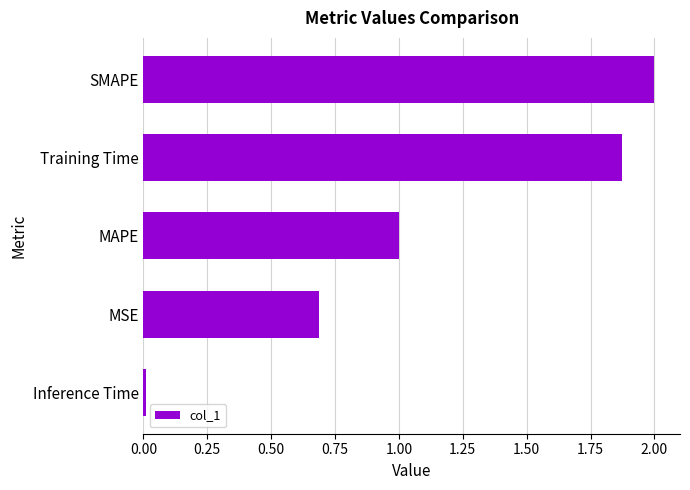

Approximately how many times larger is the value at Training Time compared to SMAPE?

0.9